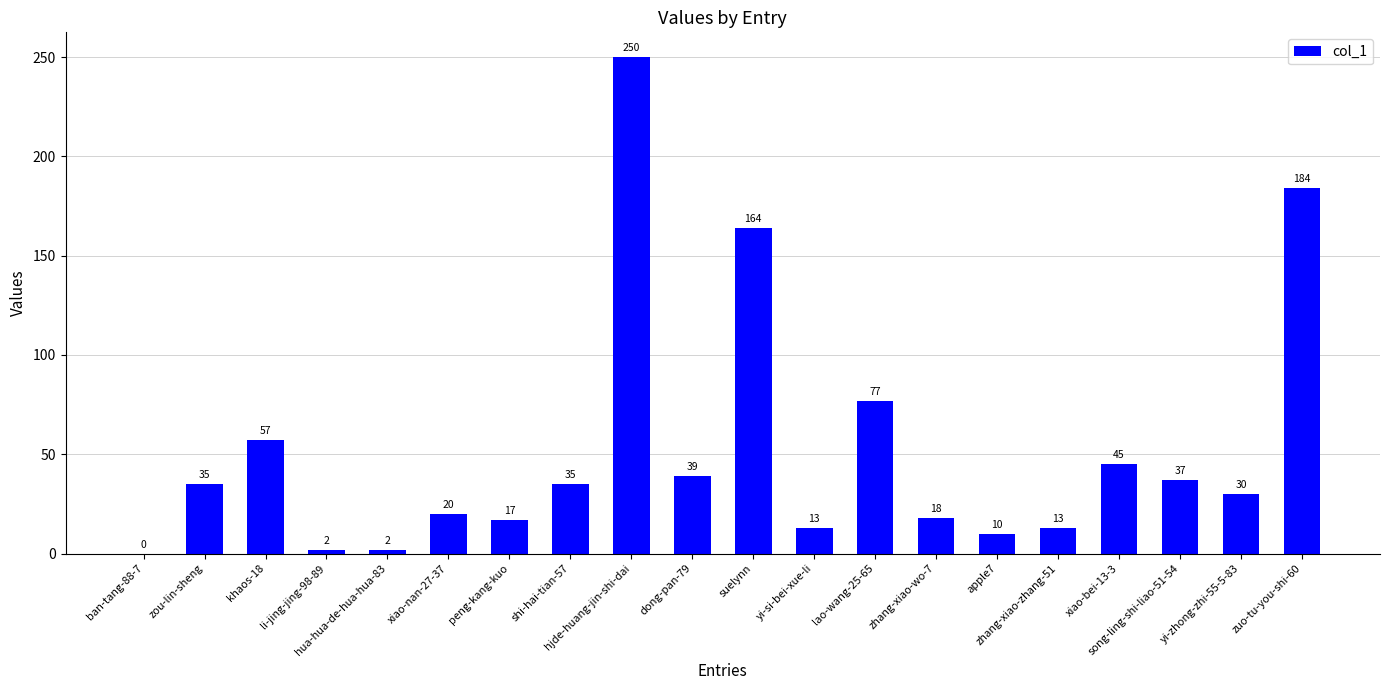

Are the bars horizontal?

No